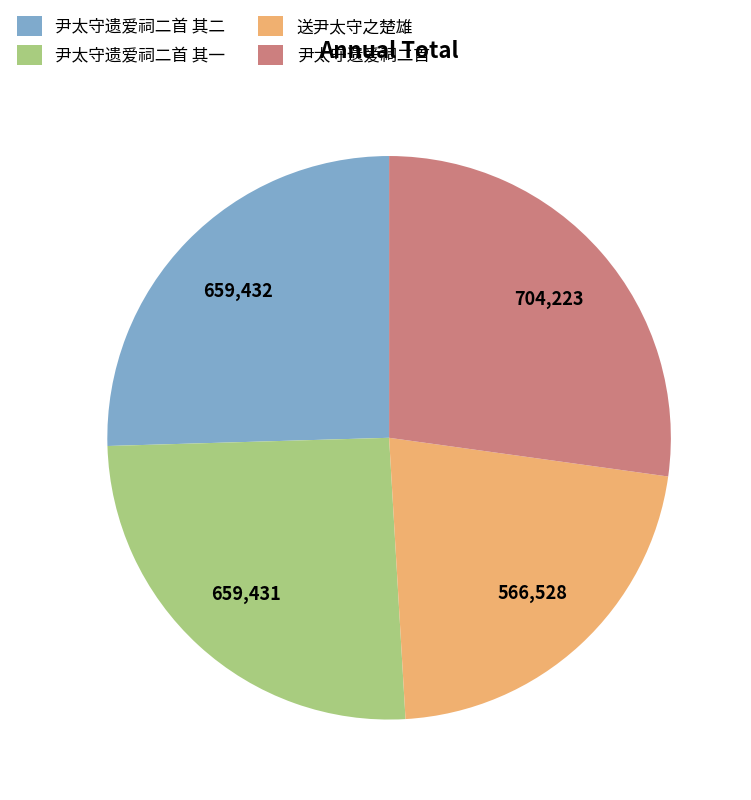

Is there a majority slice in this chart?

No